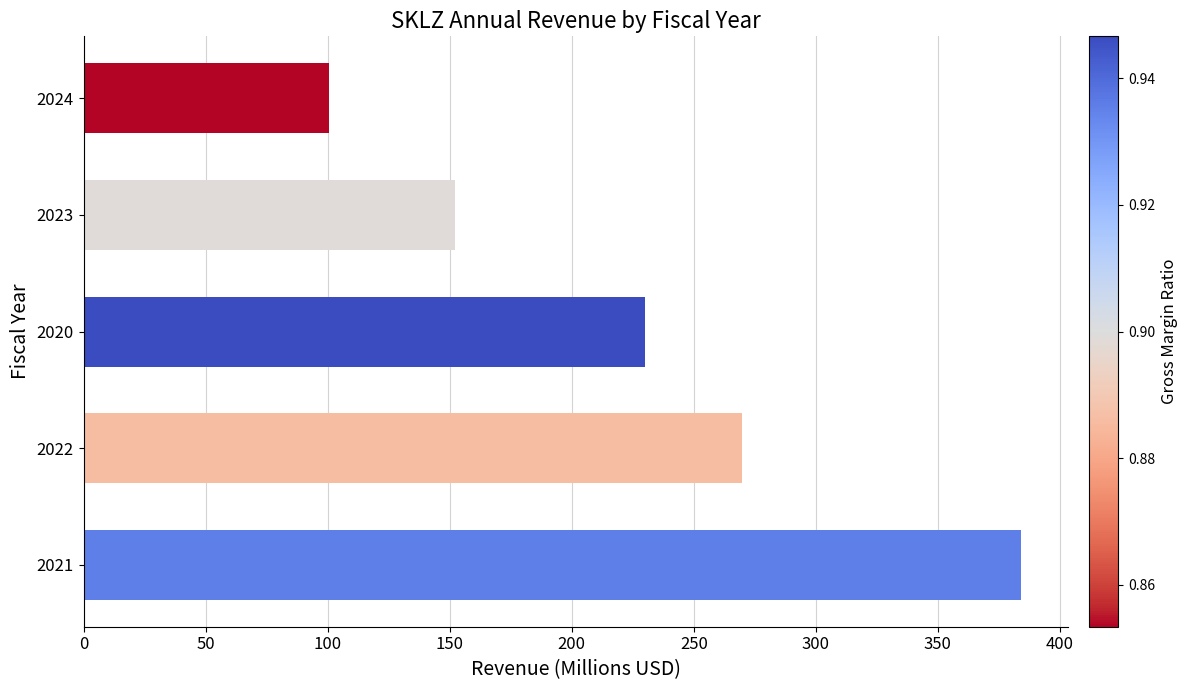

The value at 2022 is 269.7. True or false?

True